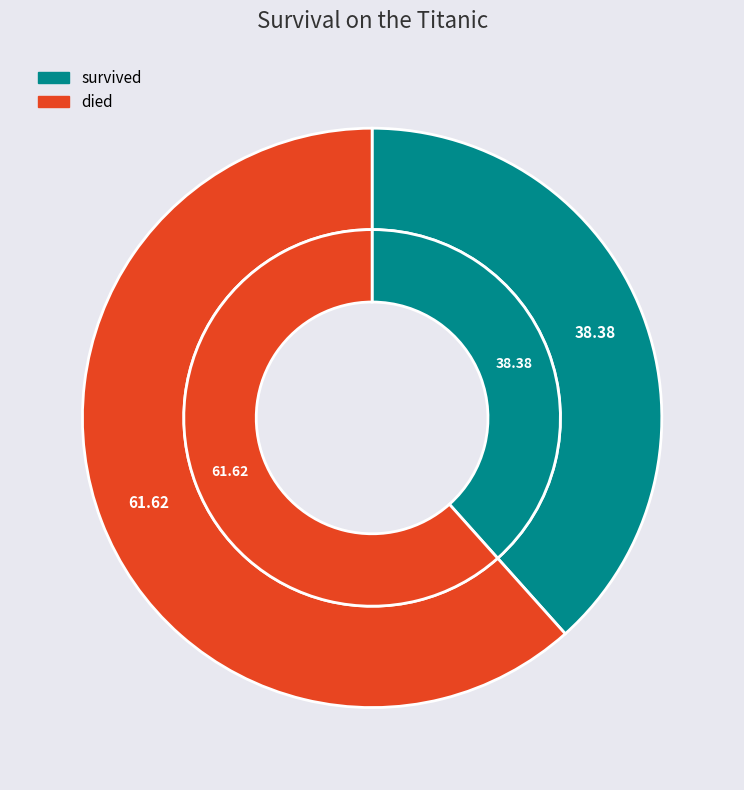

Is there any slice that represents more than half of the pie?

Yes